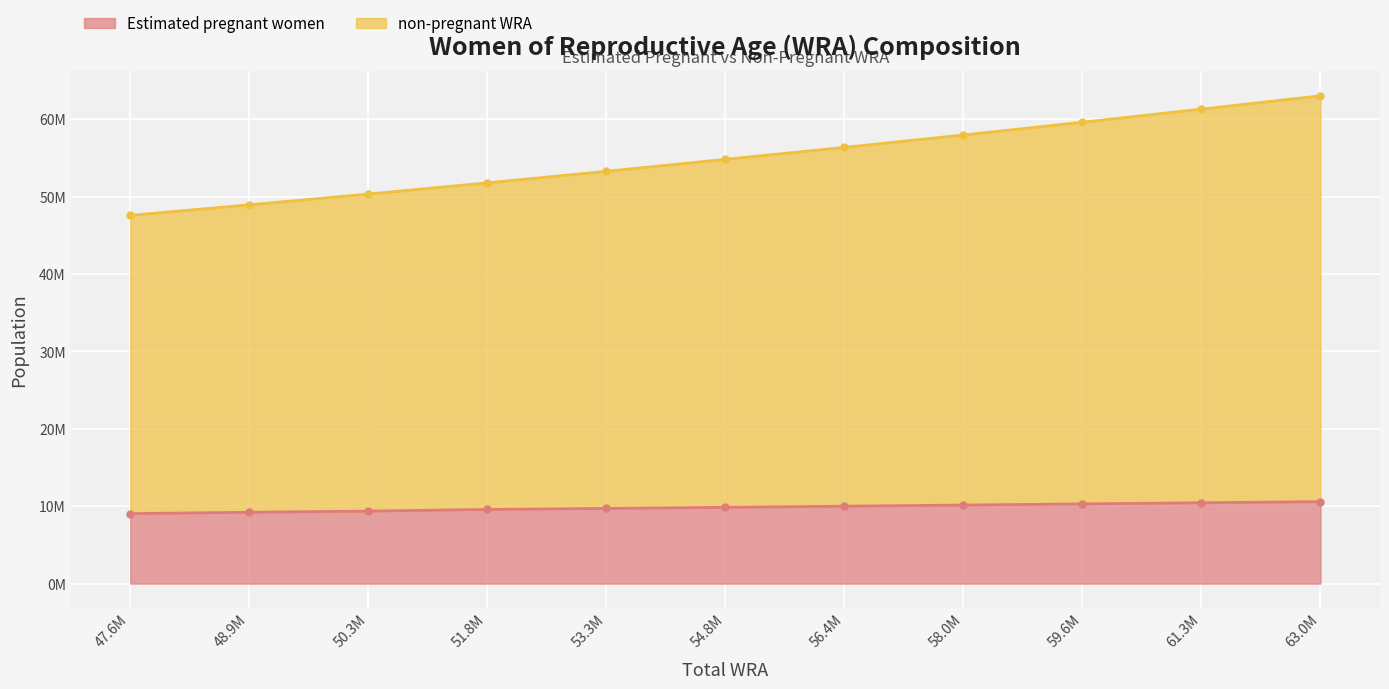

Is it true that non-pregnant WRA equals 20452415.8 at 63.0M?

False